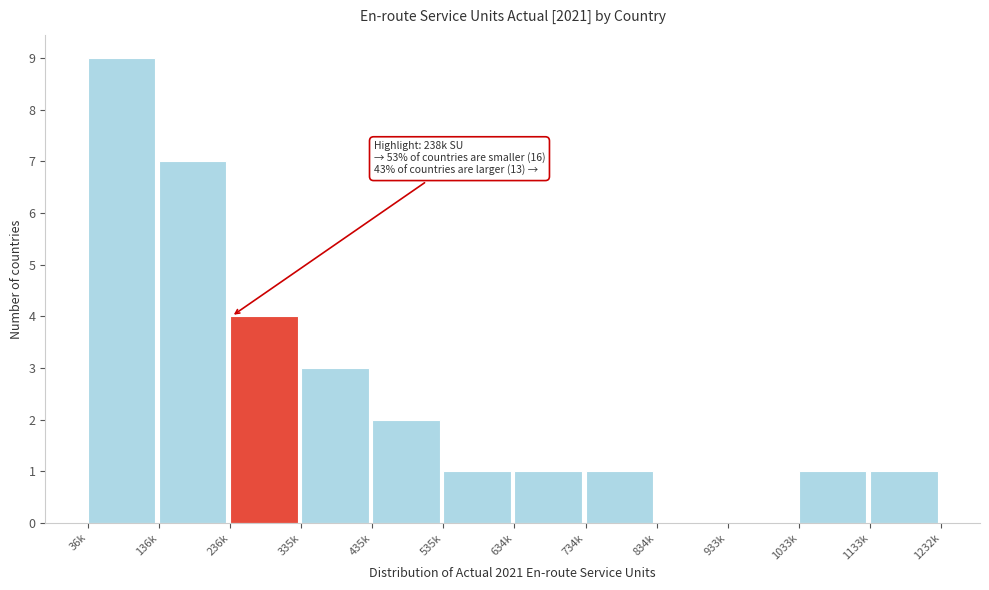

Reading right to left, list all the values displayed in this chart.

1133k=1	1033k=1	933k=0	834k=0	734k=1	634k=1	535k=1	435k=2	335k=3	236k=4	136k=7	36k=9